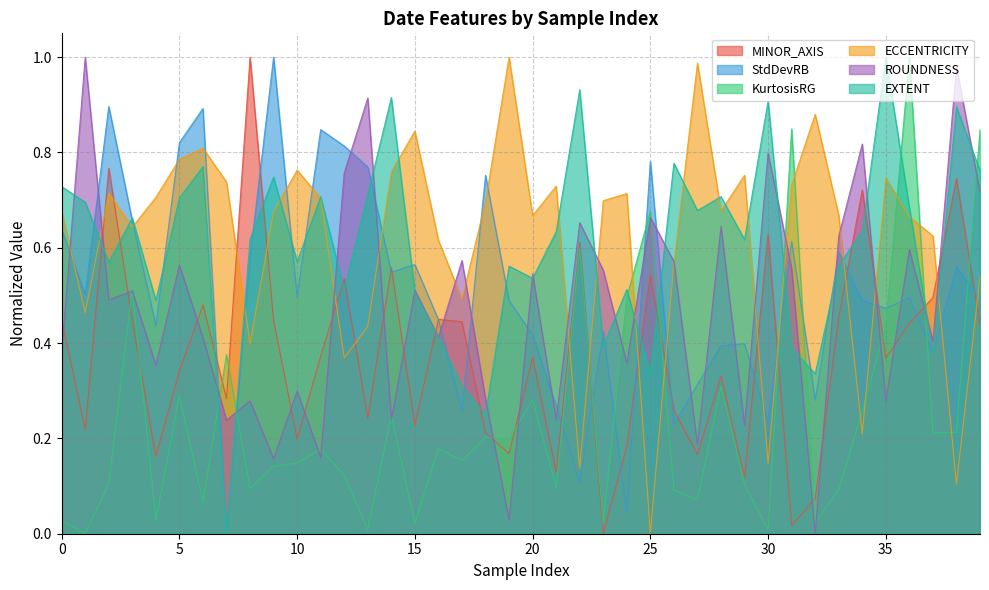

What is the difference between the maximum and minimum values in the EXTENT series?

1.0